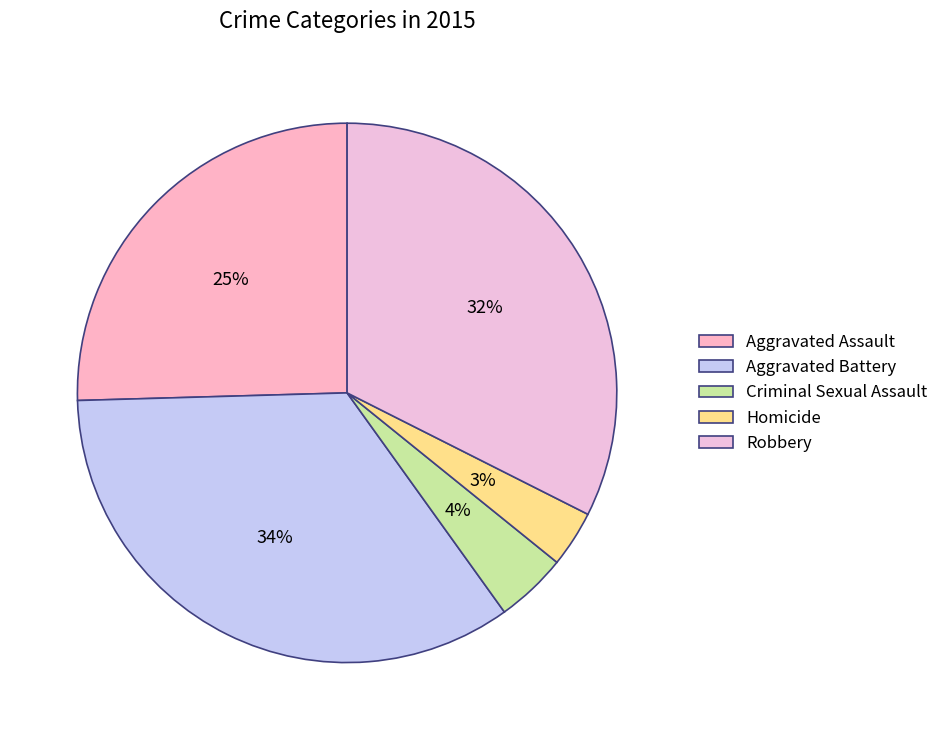

How many slices are in this pie chart?

5